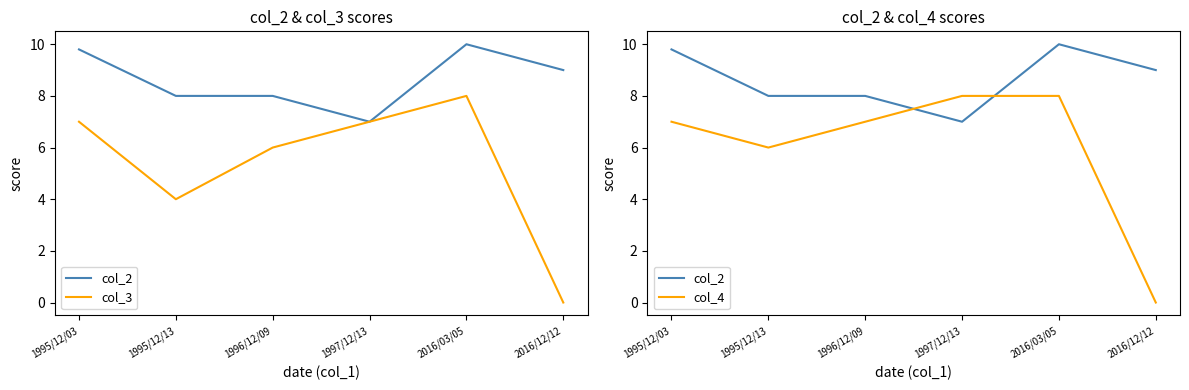

List the series in order of their overall mean, highest first.

col_2, col_4, col_3